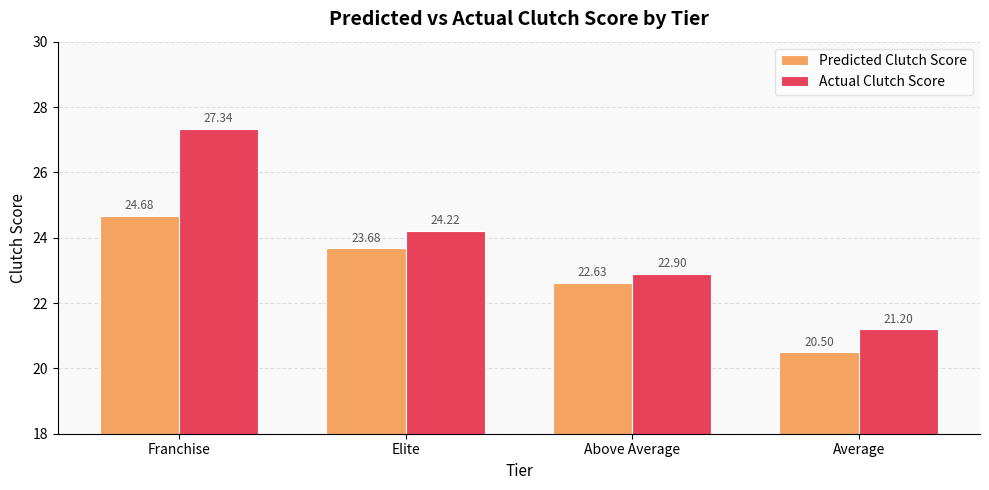

Between Franchise and Average, which series saw the biggest shift?

Actual Clutch Score